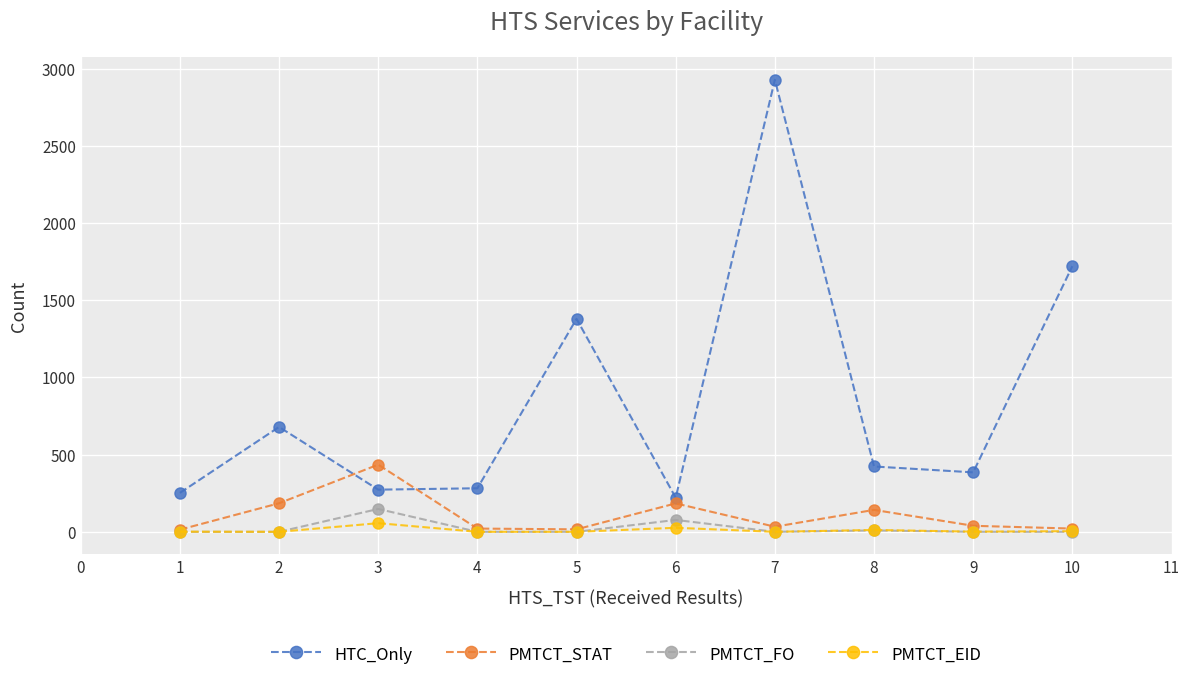

At how many categories does at least one series exceed 97?

10